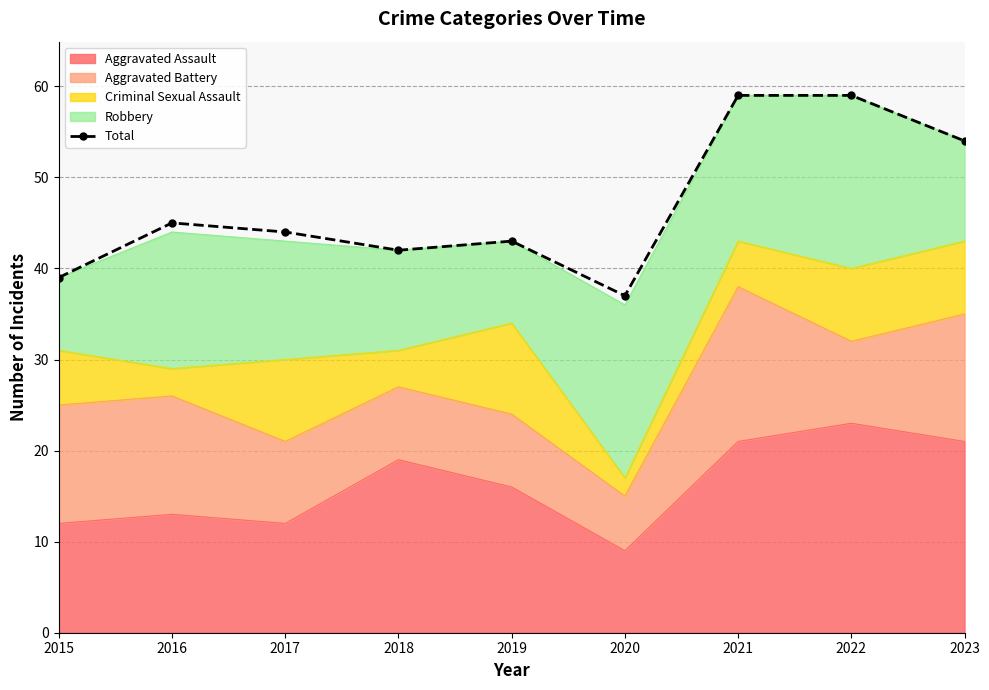

At which label is the value closest to 48?

2016